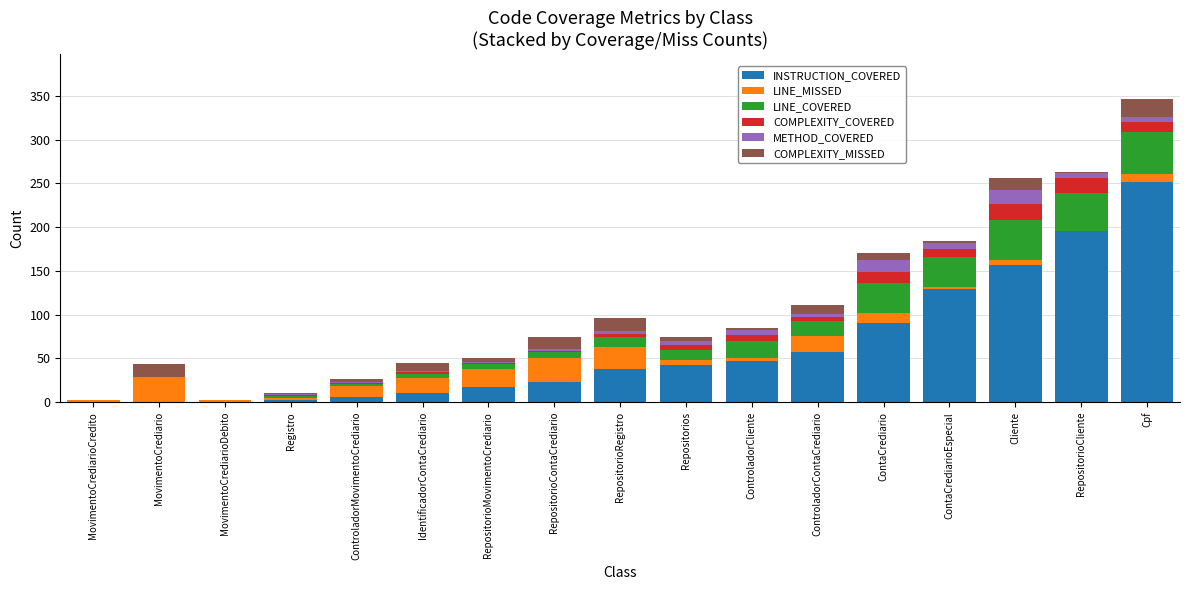

What are all the series names shown in the legend?

INSTRUCTION_COVERED, LINE_MISSED, LINE_COVERED, COMPLEXITY_COVERED, METHOD_COVERED, COMPLEXITY_MISSED